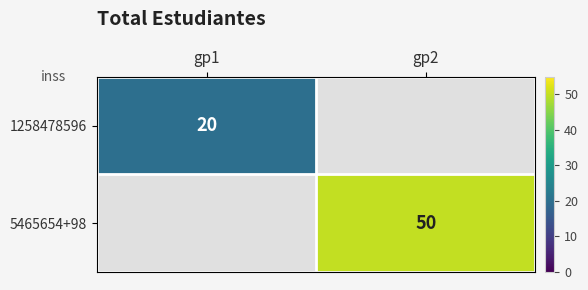

The value of 1258478596 at gp1 is 20. True or false?

True